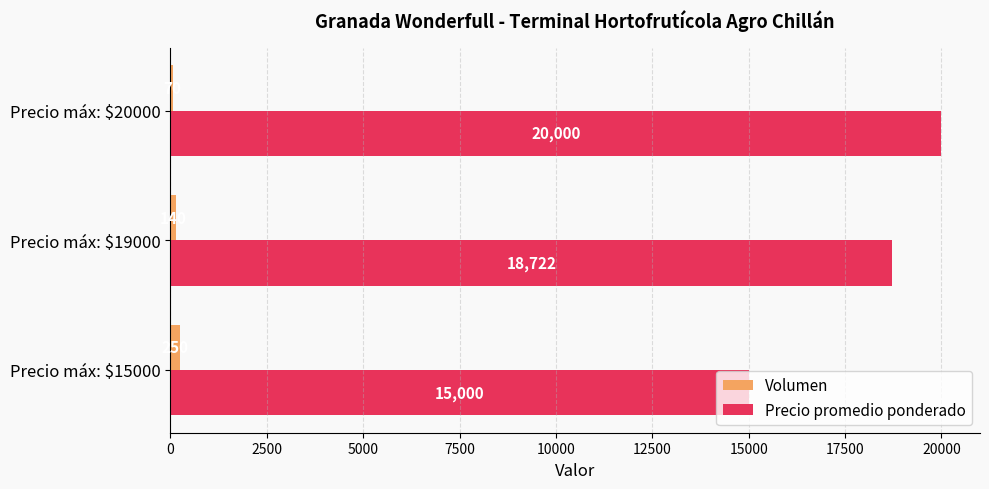

The Volumen series shows 140 at Precio máx: $19000. True or false?

True